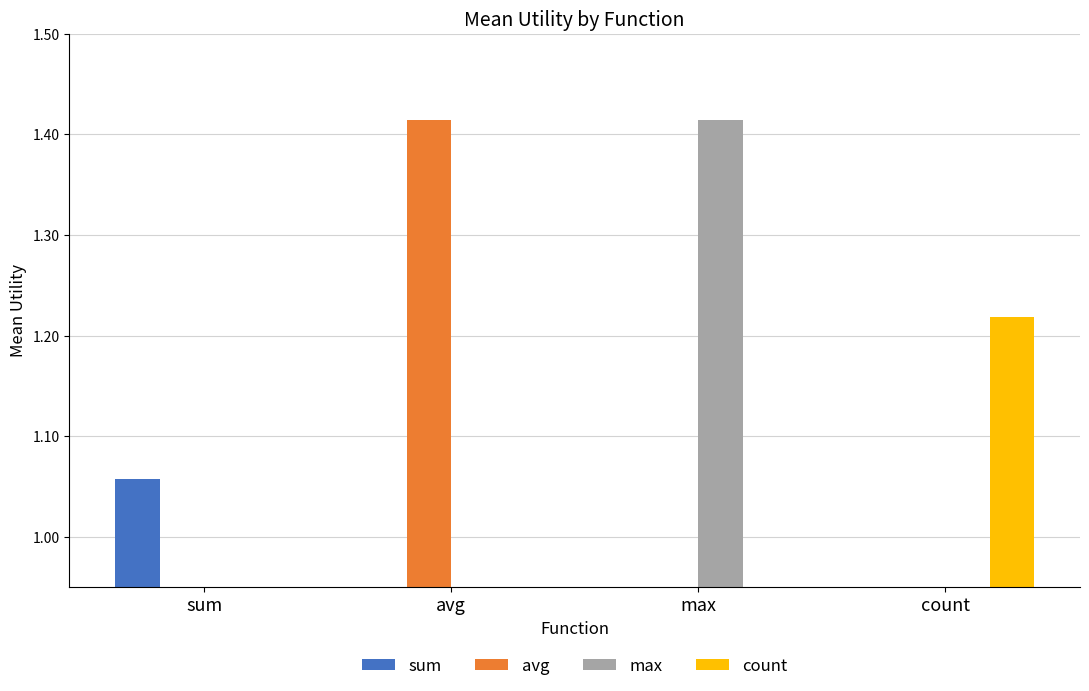

How many data points in avg are above 0?

1